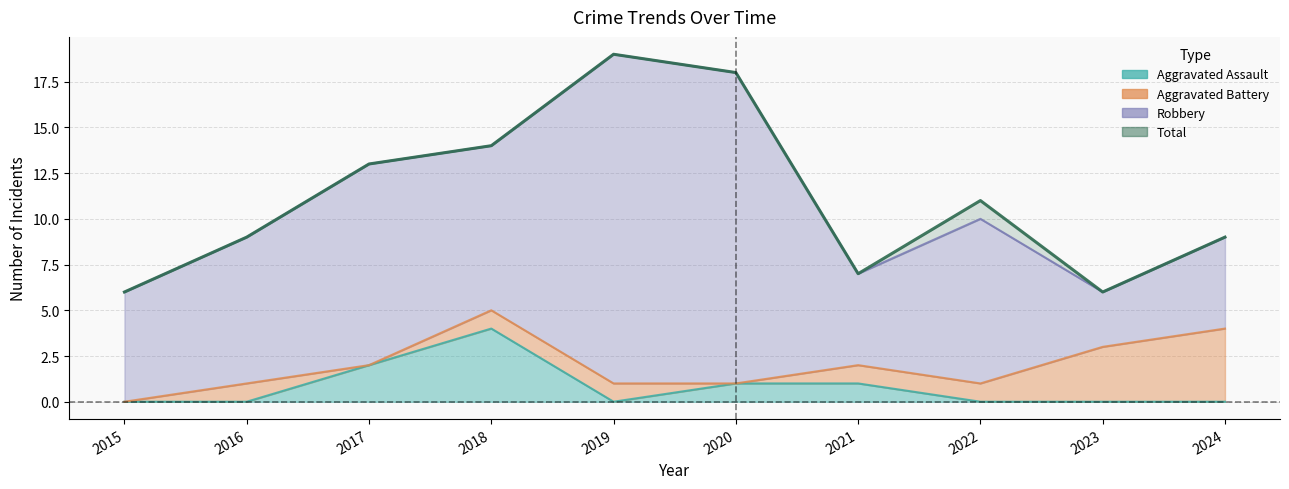

At which label is Total closest to 12?

2017